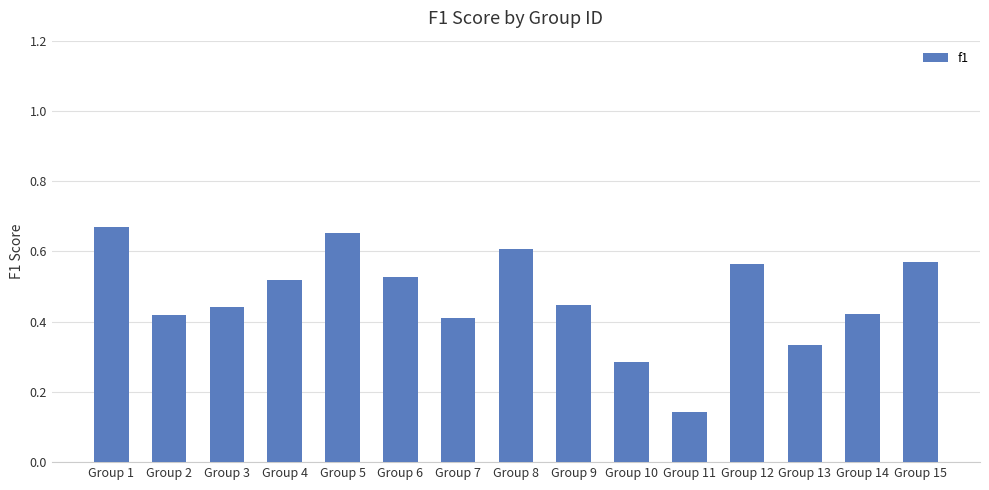

True or false: the data shows 0.4 at Group 3.

True